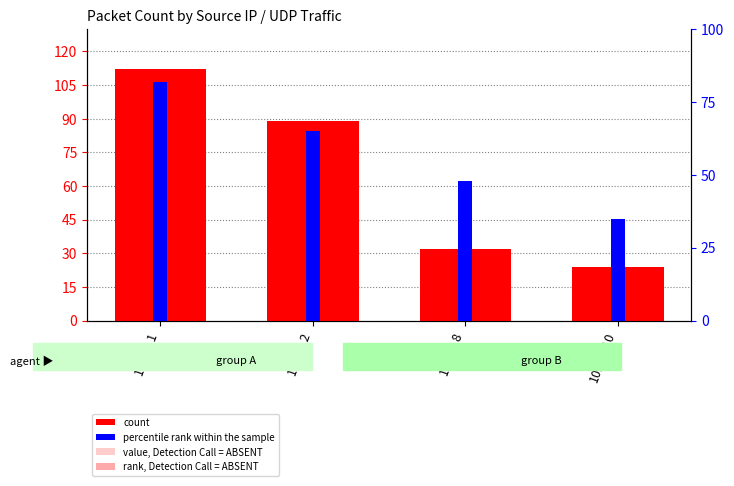

Which label corresponds to the smallest value in the chart?

10.0.0.10